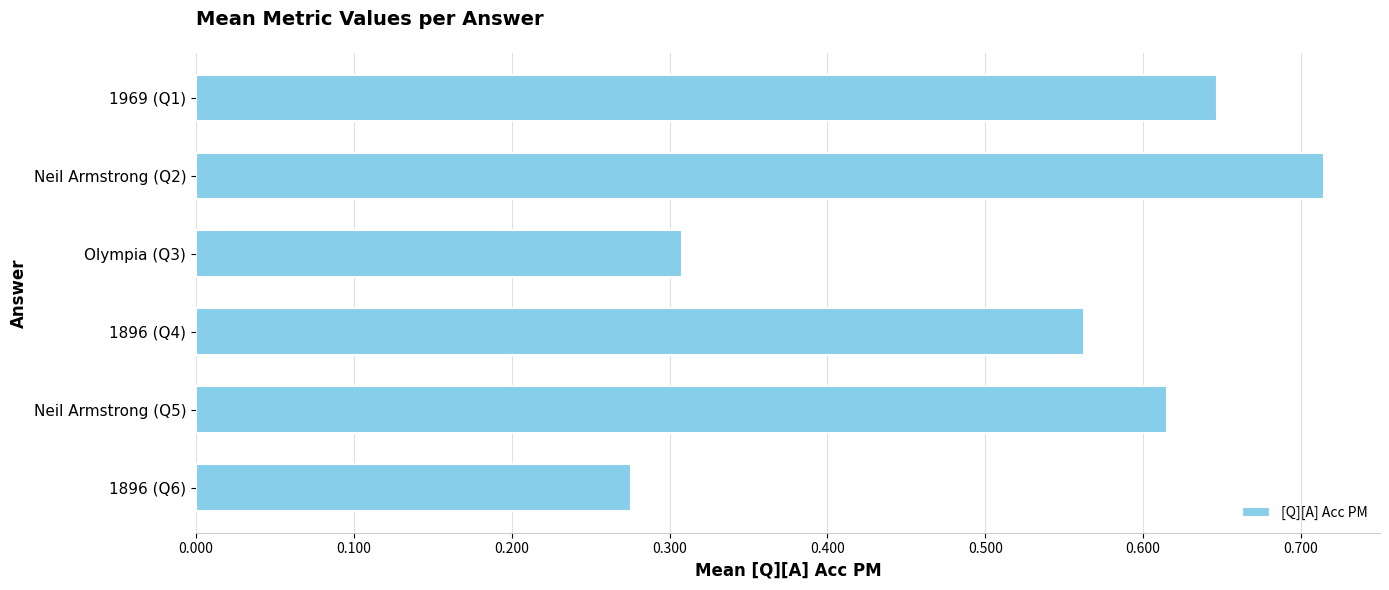

Count the values in the range 0 to 1.

6